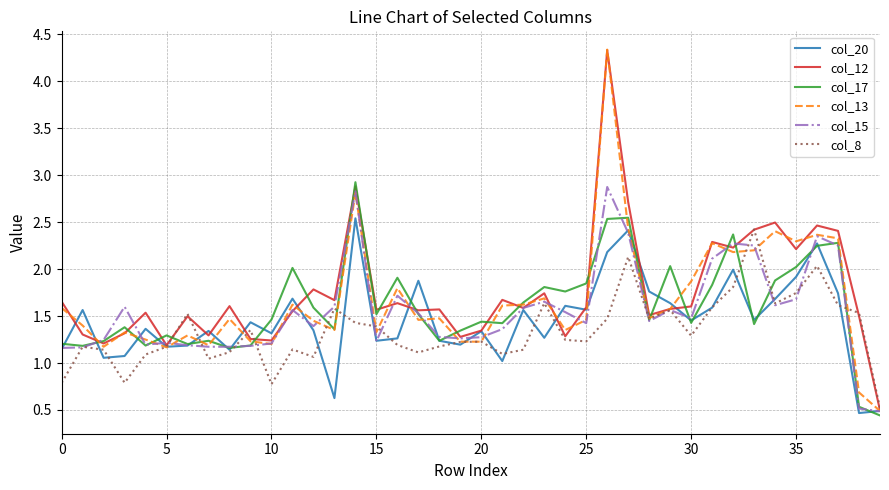

Which series has the largest range (max minus min)?

col_13